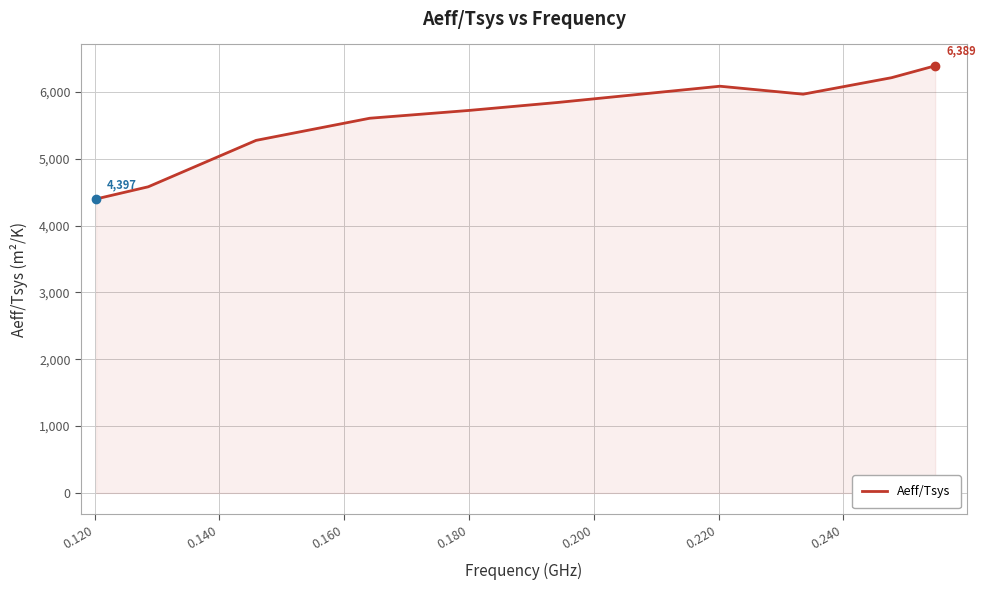

Reading left to right, transcribe all the data shown in this chart.

4397.1	4578.9	5273.3	5604.4	5721.0	5839.6	6083.1	5964.3	6210.7	6388.6